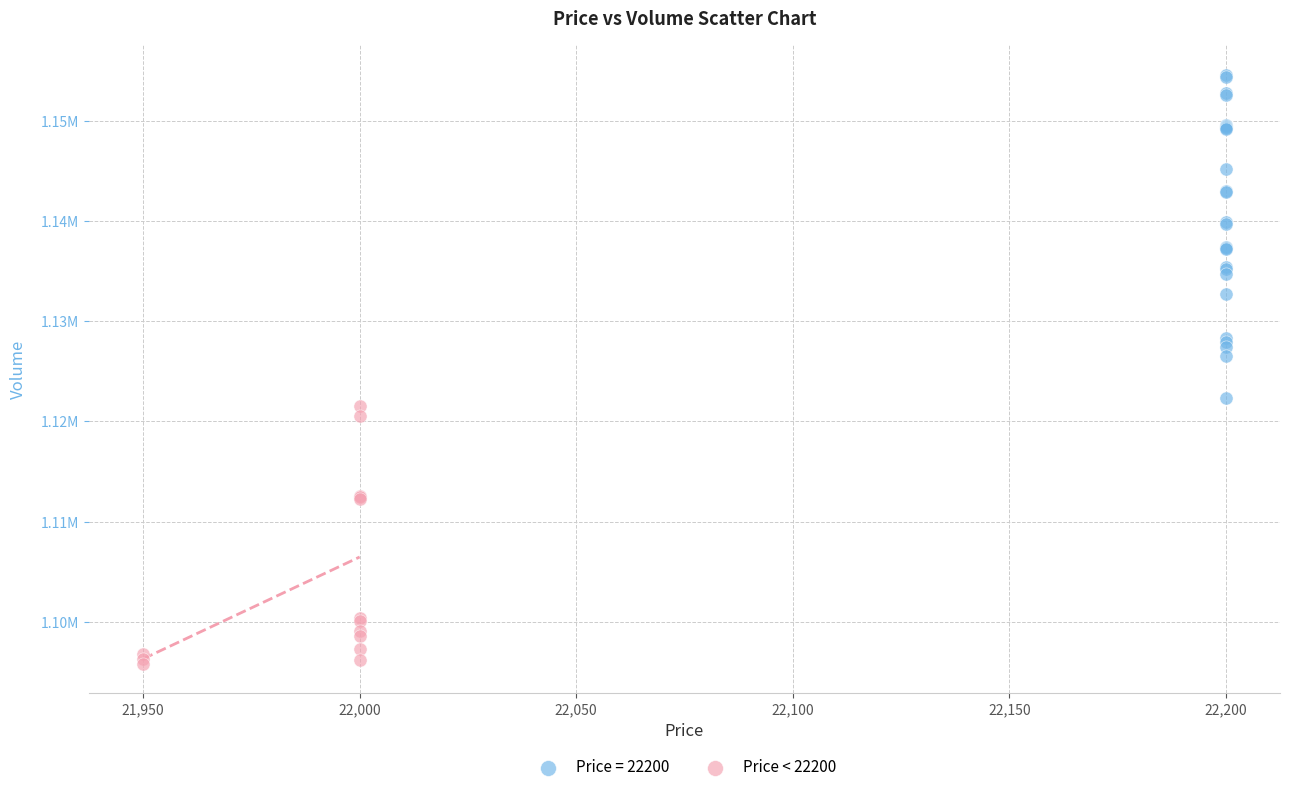

What are all the series names shown in the legend?

Price = 22200, Price < 22200